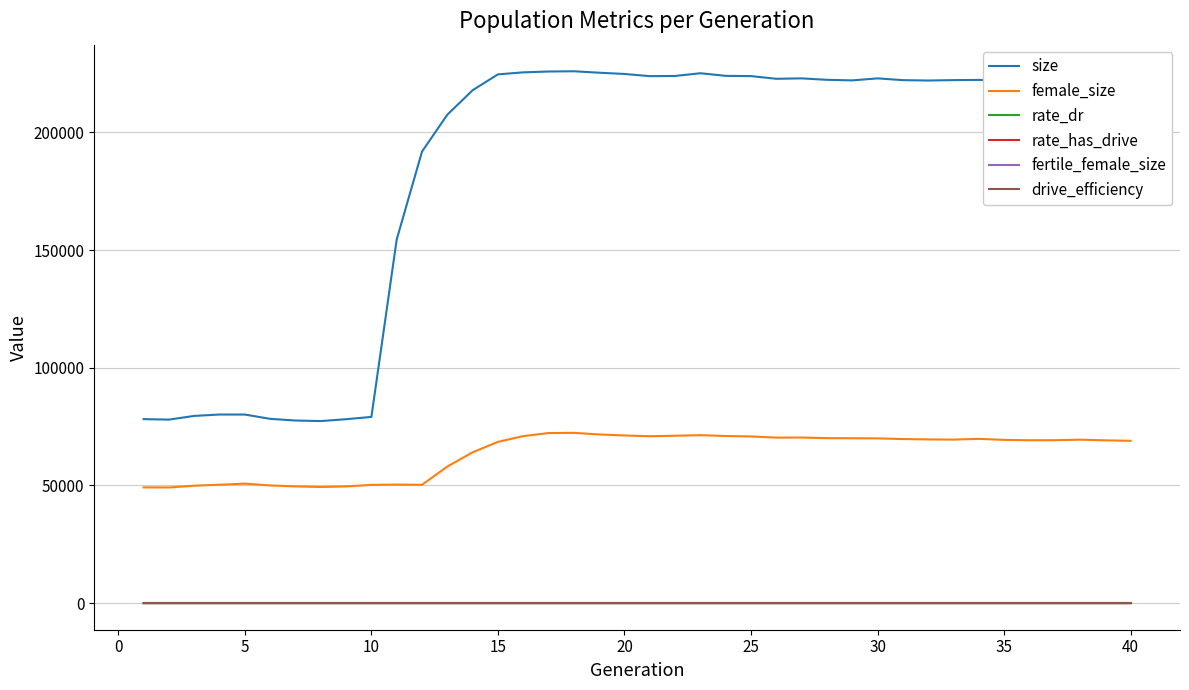

Does the chart have visible grid lines?

Yes